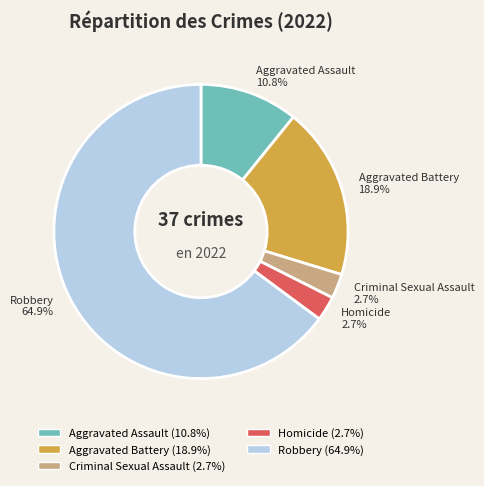

The Robbery slice represents 65% of the pie. True or false?

True